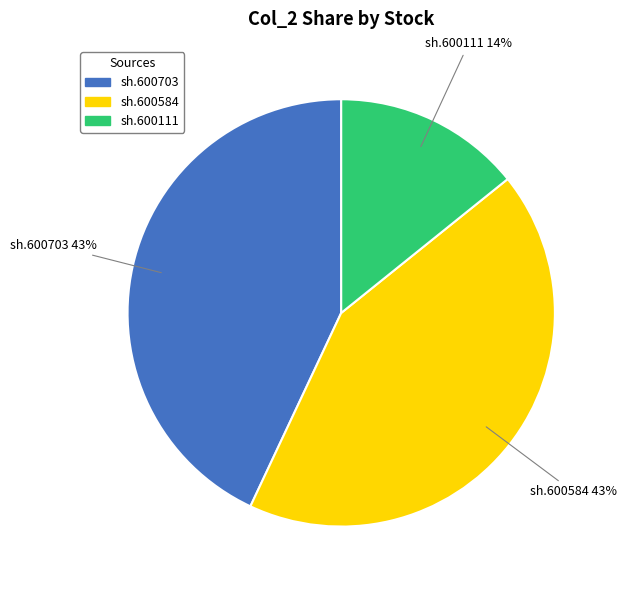

Approximately how many times larger is the value at sh.600703 compared to sh.600584?

1.0